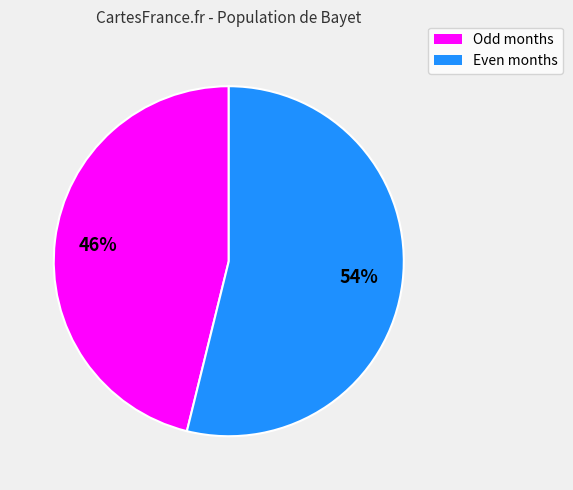

How many slices are in this pie chart?

2